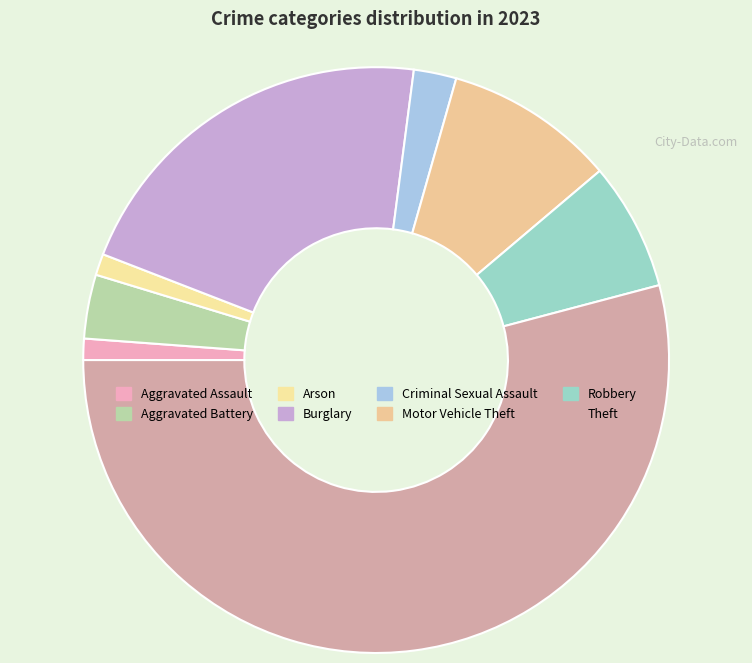

Which slice is the smallest?

Aggravated Assault